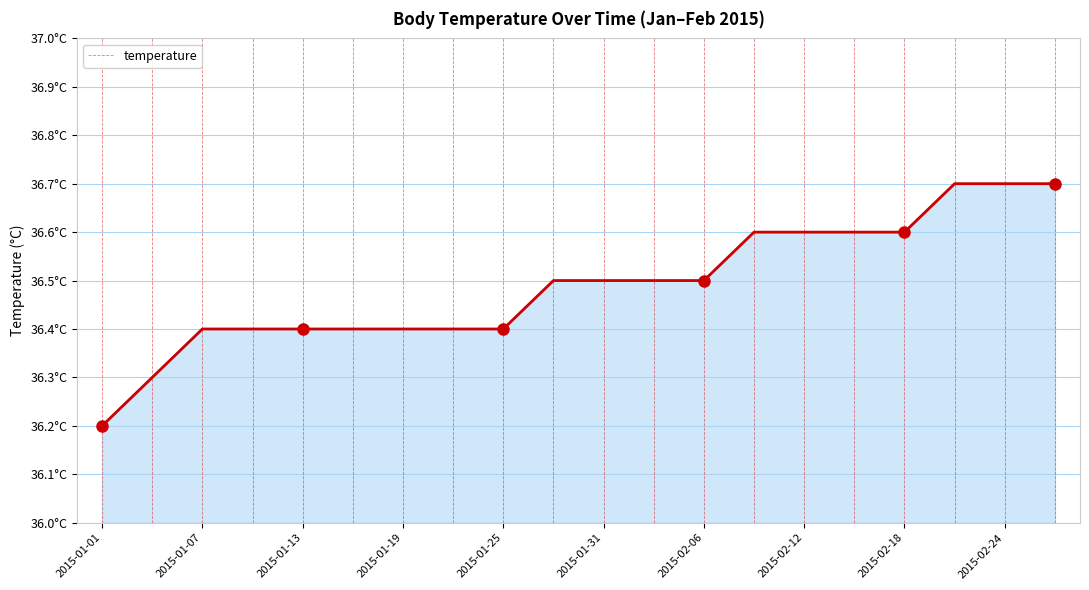

Is this an area chart (filled region under the line)?

Yes